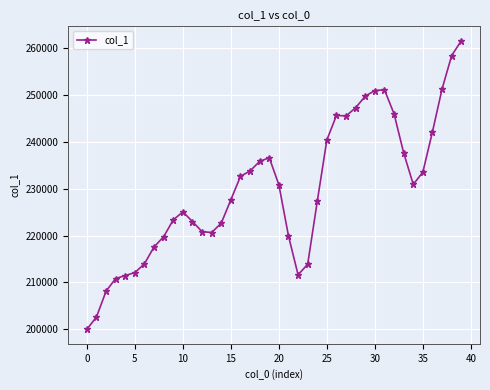

What is the greatest value displayed?

261591